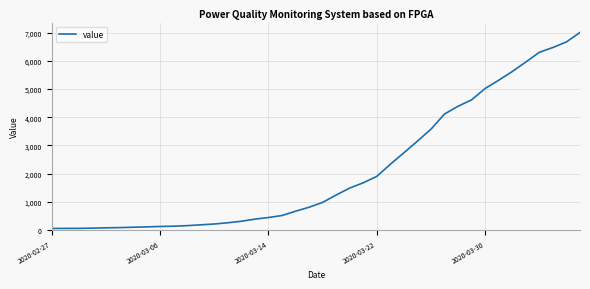

What is the difference between the maximum and minimum values?

6961